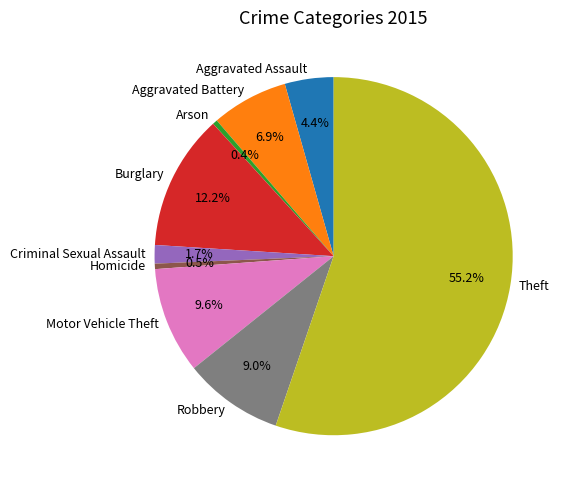

How many segments does this pie chart have?

9